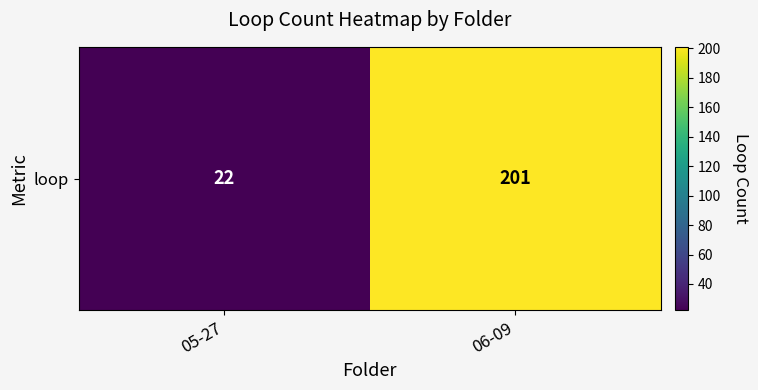

How many values are below 201?

1